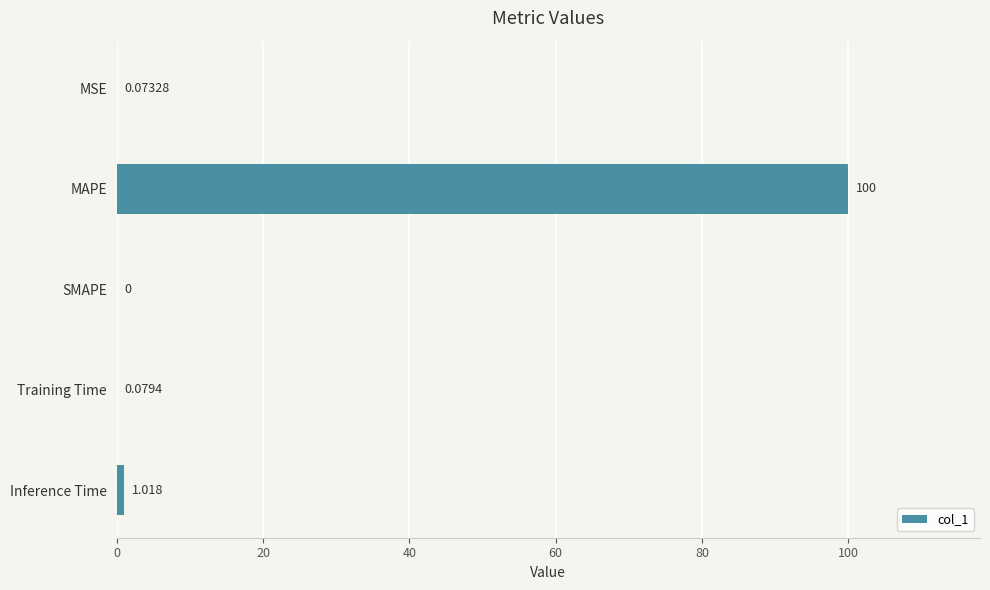

Between SMAPE and Inference Time, which is larger?

Inference Time